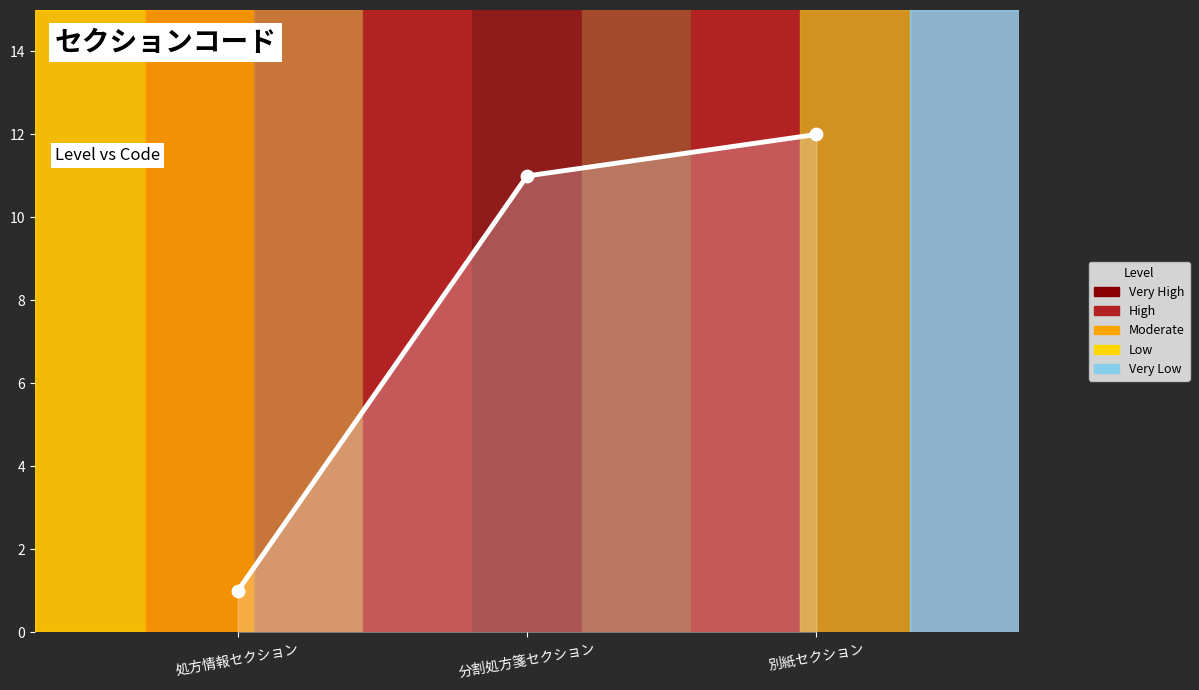

Between 別紙セクション and 分割処方箋セクション, which is larger?

別紙セクション